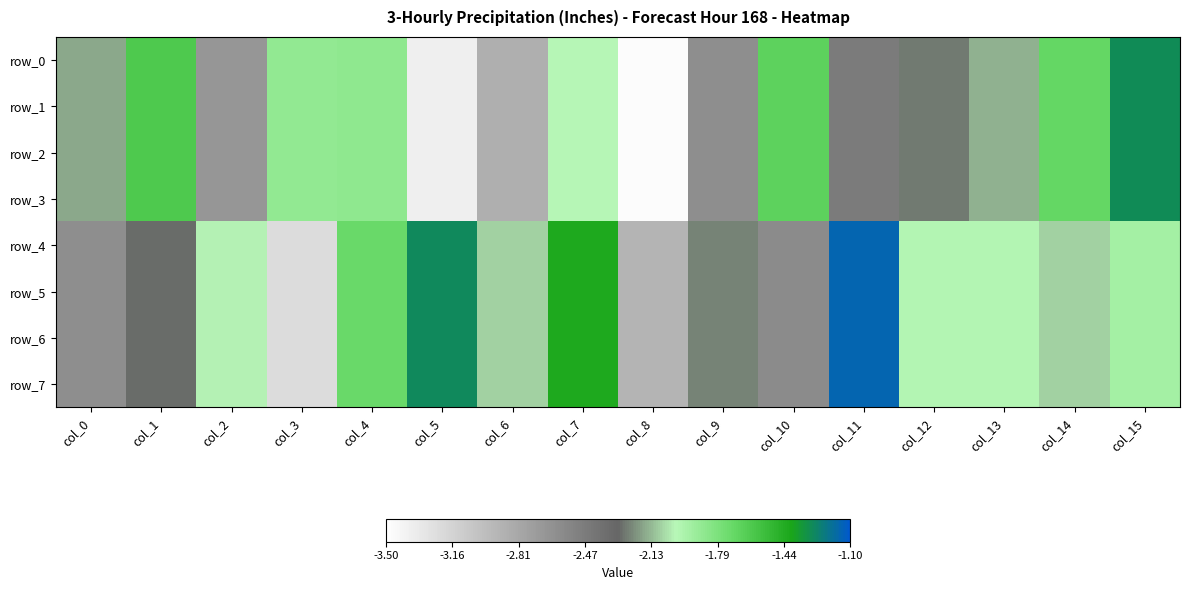

What is the sum of the row_3 values at col_8 and col_10?

-5.1